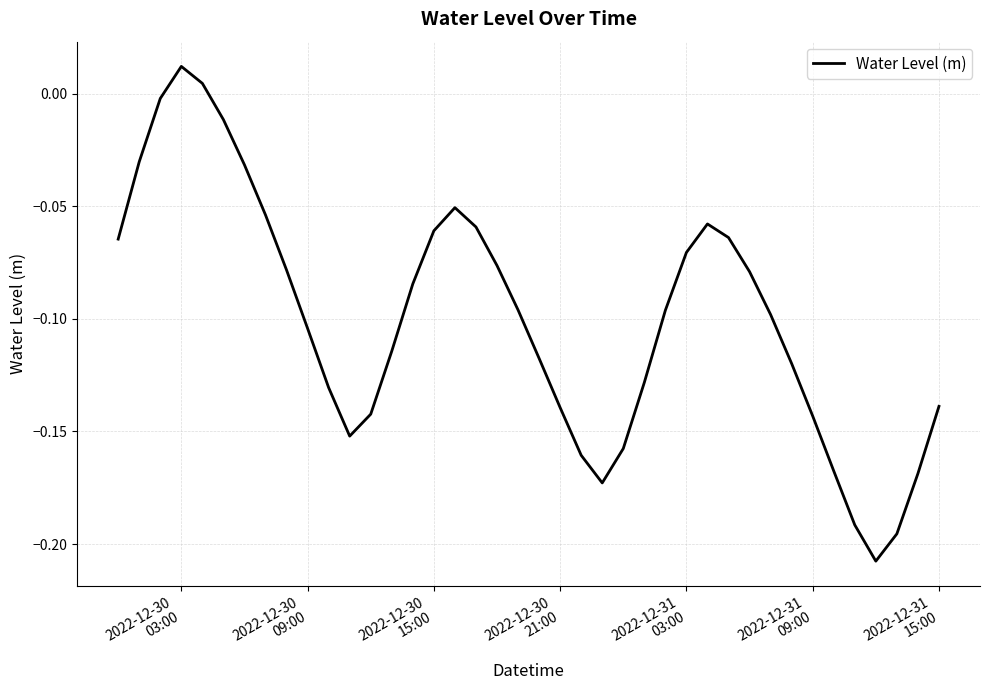

Does the chart have visible grid lines?

Yes